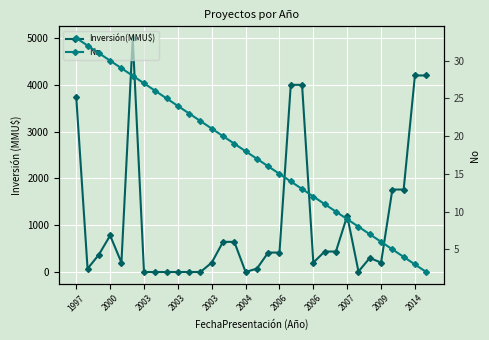

How many data points in No are less than 18?

16